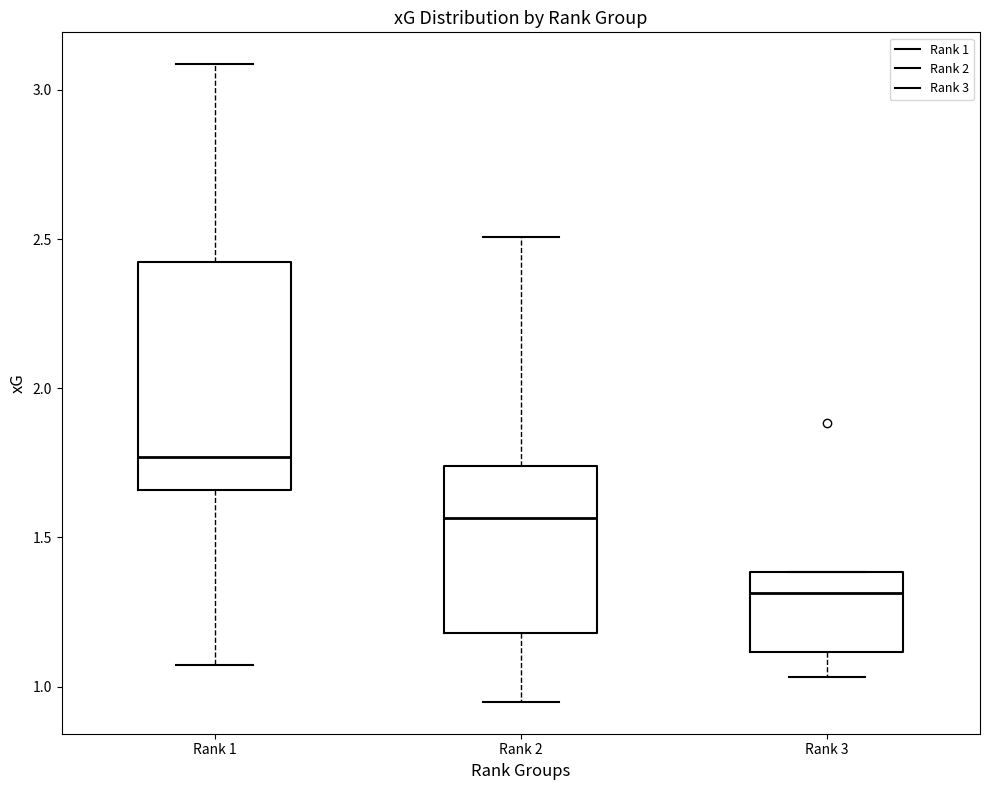

Which box has the lowest median line?

Rank 3